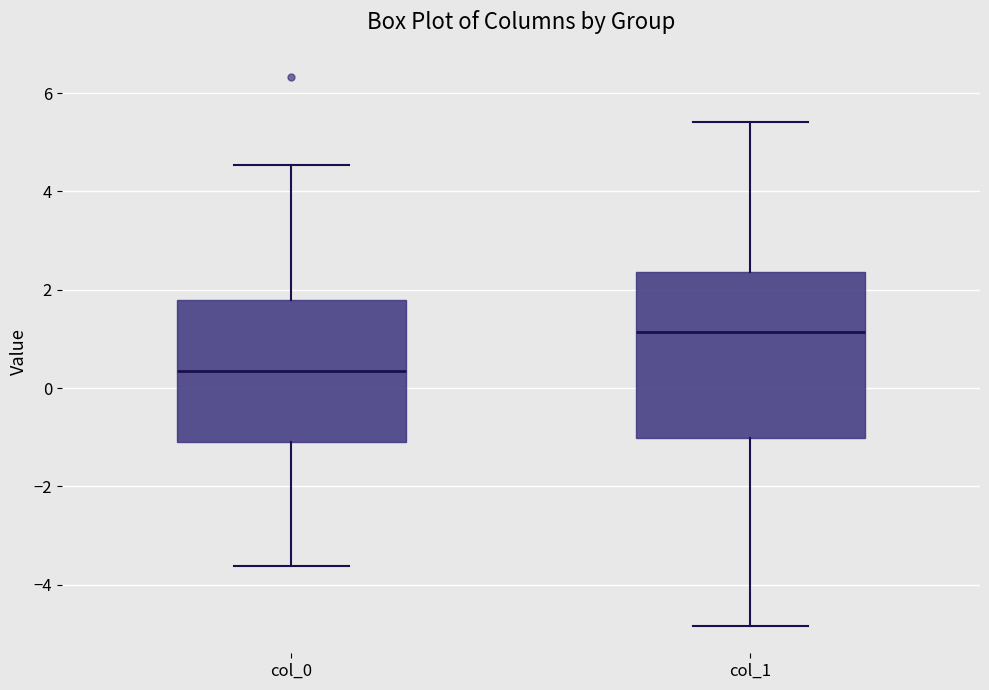

Where does the median line of the box for col_0 sit on the y-axis? The values are not printed on the chart, so give them approximately, as read against the axis.

0.4